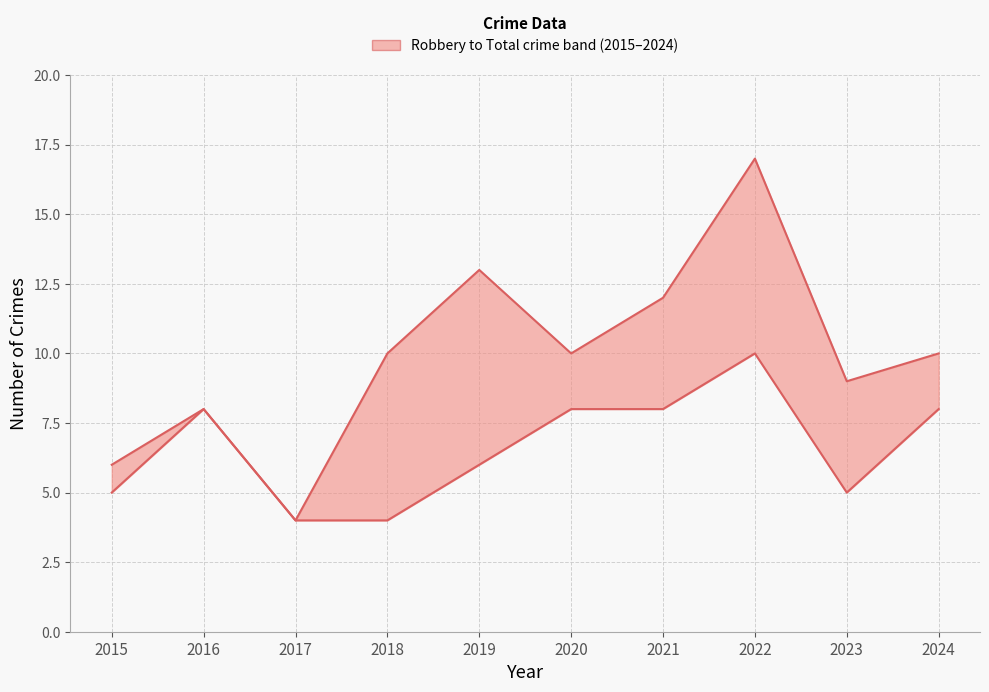

True or false: lower has a value of 5 at 2020.

False